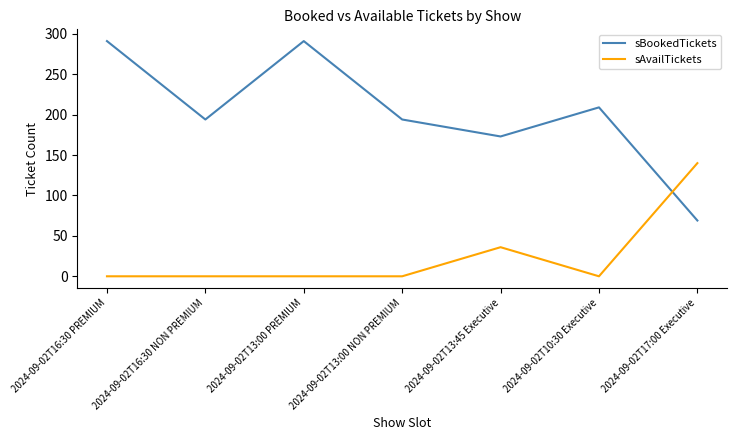

List the series in order of their overall mean, lowest first.

sAvailTickets, sBookedTickets